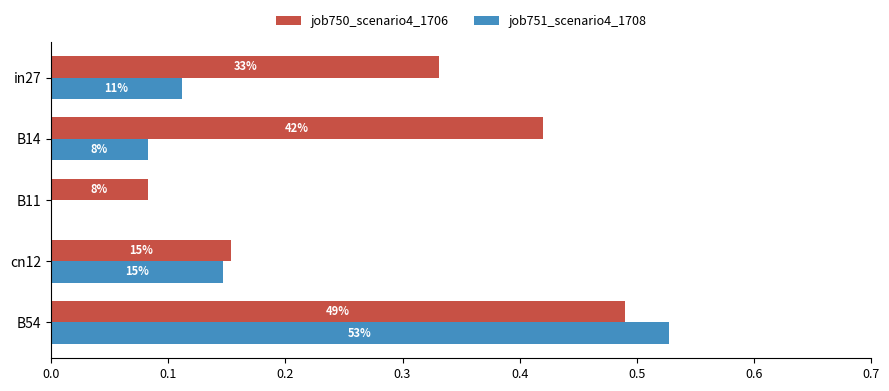

What is the value of the job750_scenario4_1706 bar at the 4th from the left?

0.2